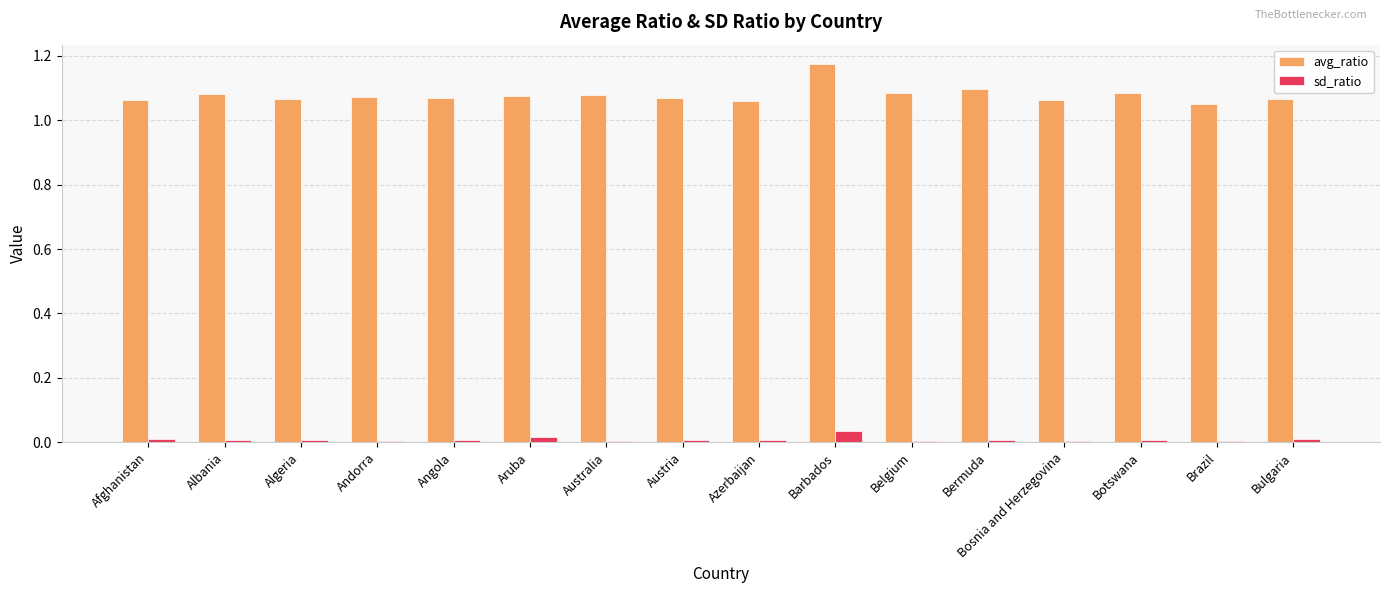

How many avg_ratio values are between 1 and 2?

16